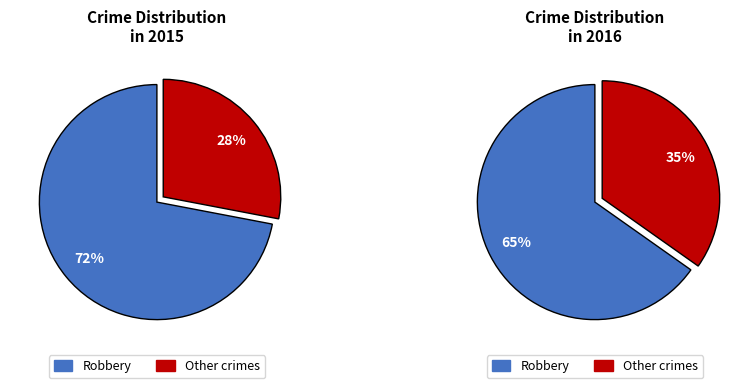

How many slices are in this pie chart?

4